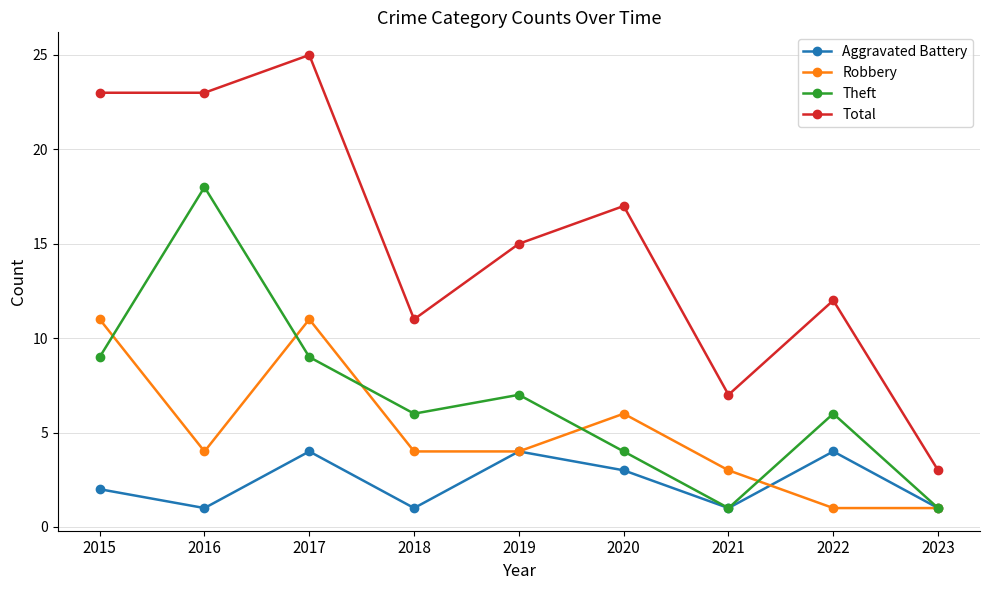

True or false: Total and Aggravated Battery intersect in this chart.

False